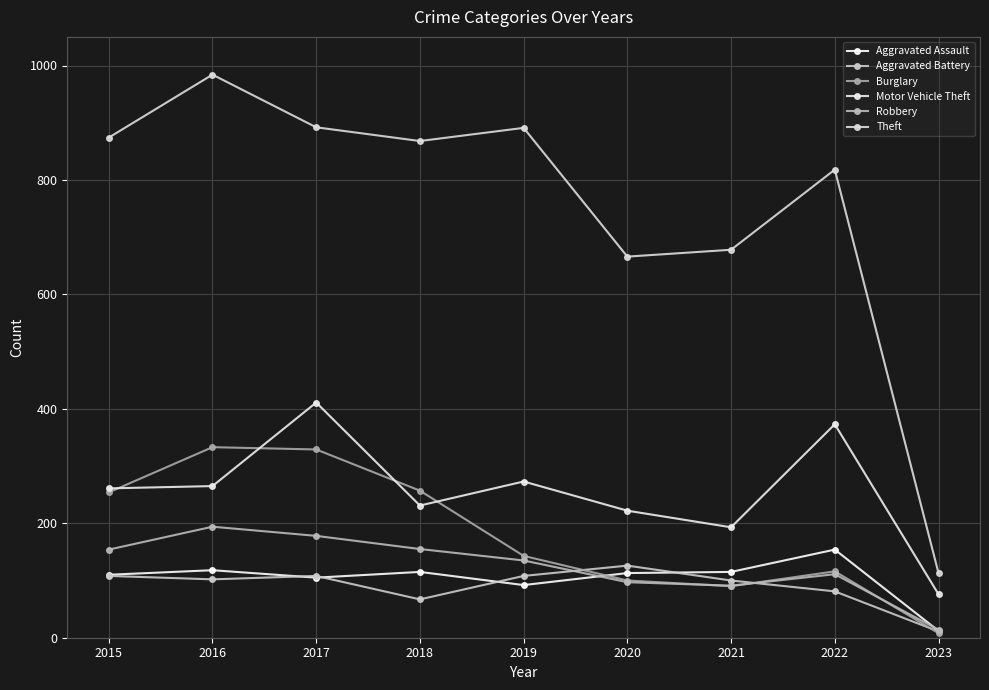

At how many categories does at least one series exceed 812?

6